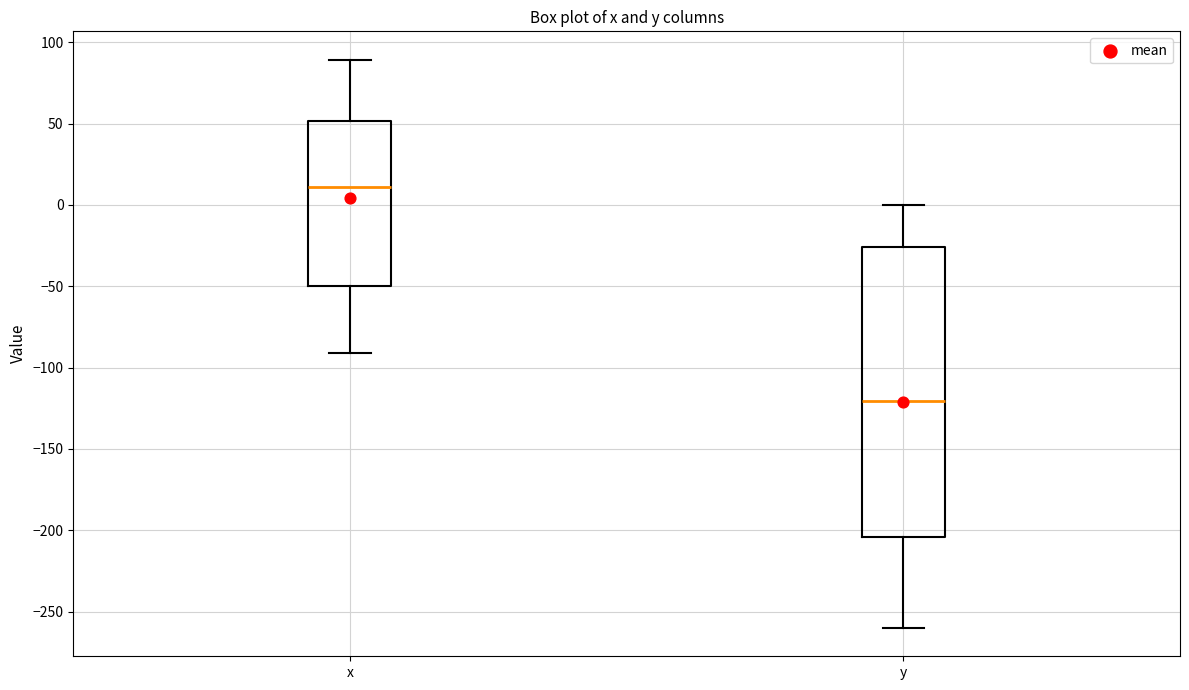

Which box has the lowest median line?

y